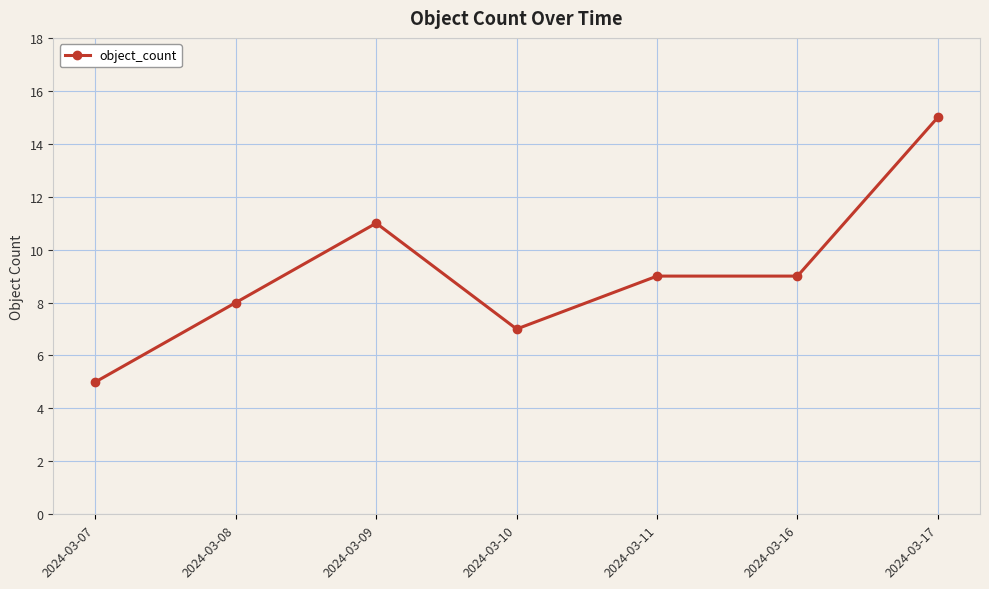

At which category does the data reach its first local peak?

2024-03-09